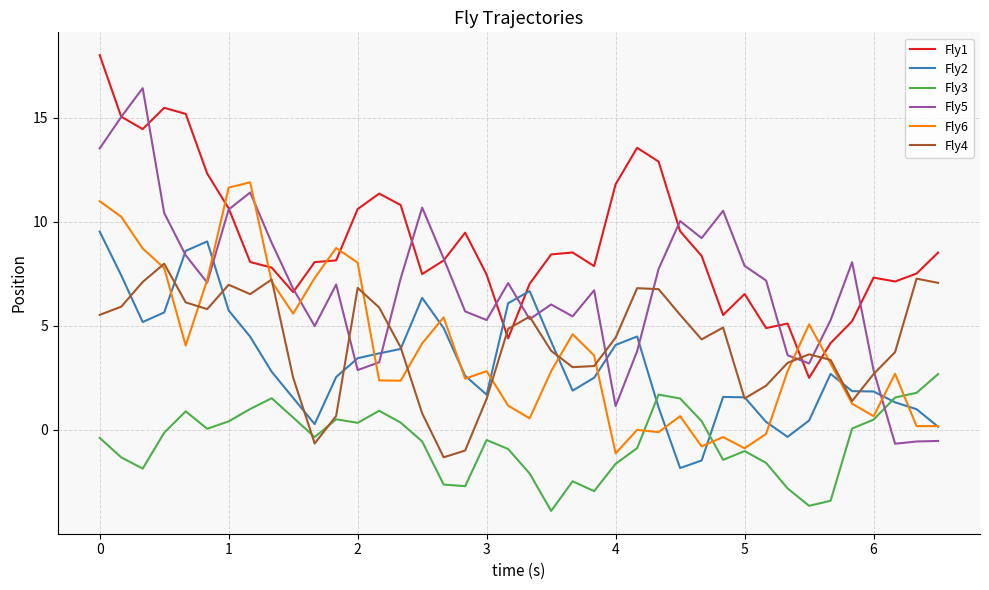

What is the greatest value displayed?

18.0